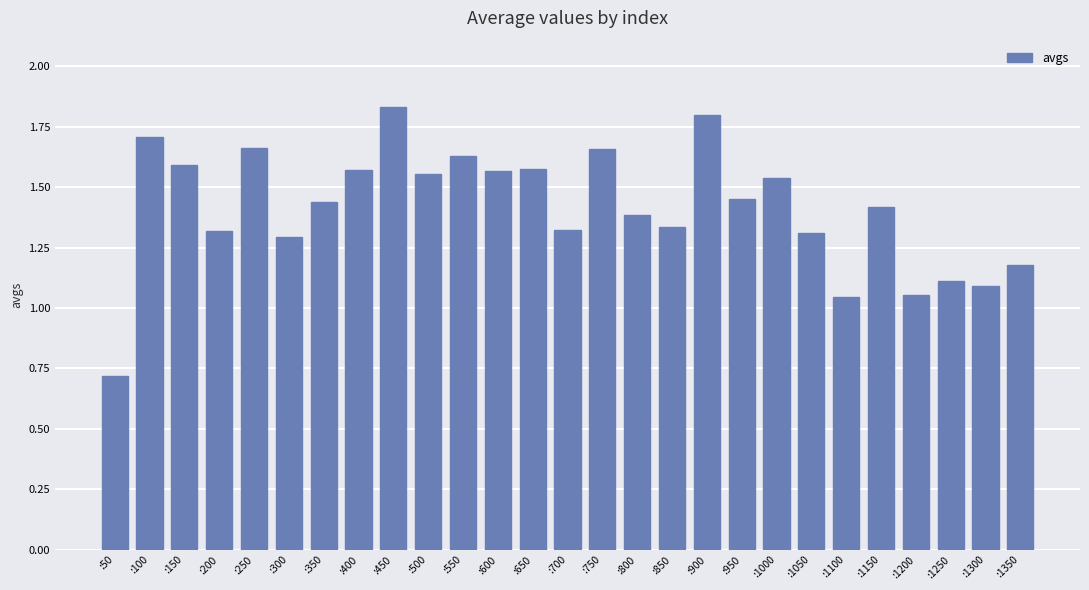

How many values exceed 1?

26